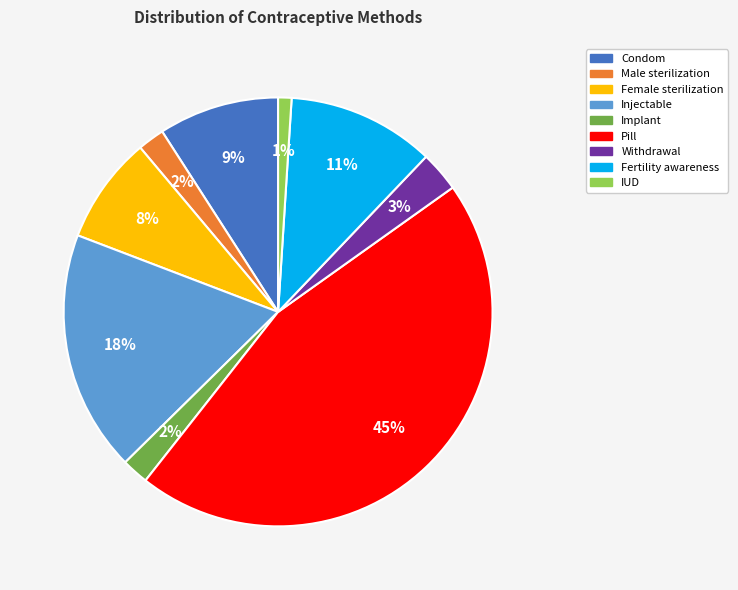

To the nearest percent, what percentage of the pie is Withdrawal?

3%